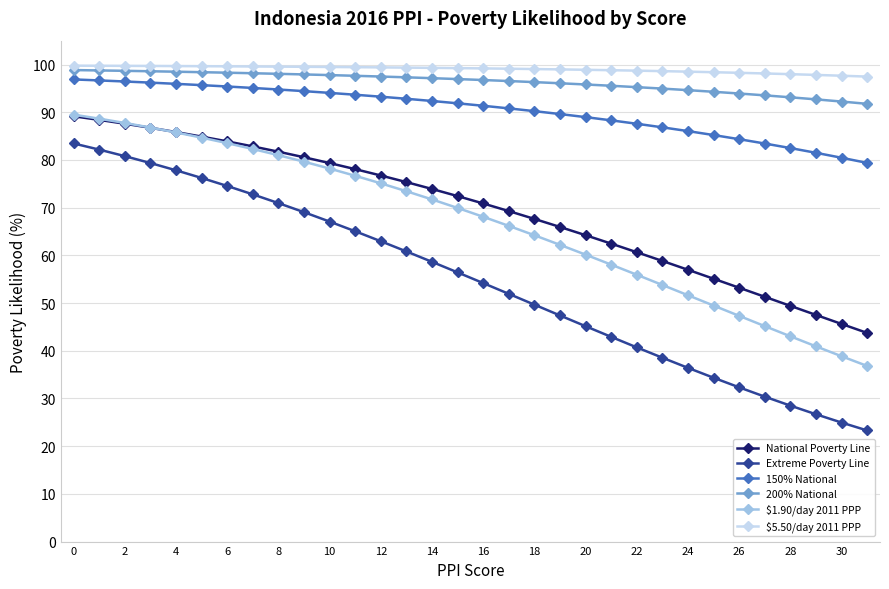

True or false: 150% National and $1.90/day 2011 PPP intersect in this chart.

False